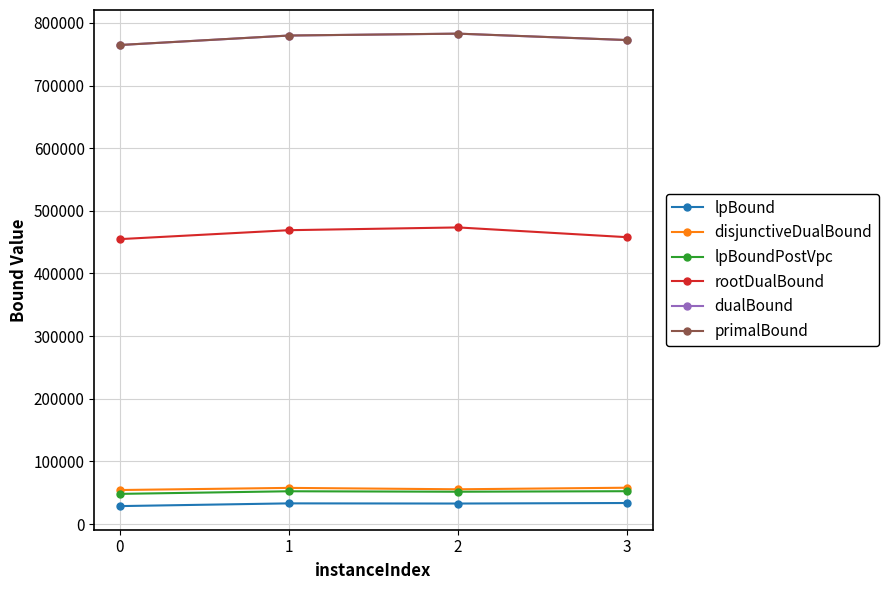

True or false: dualBound has more than 0 points higher than both neighbors.

True